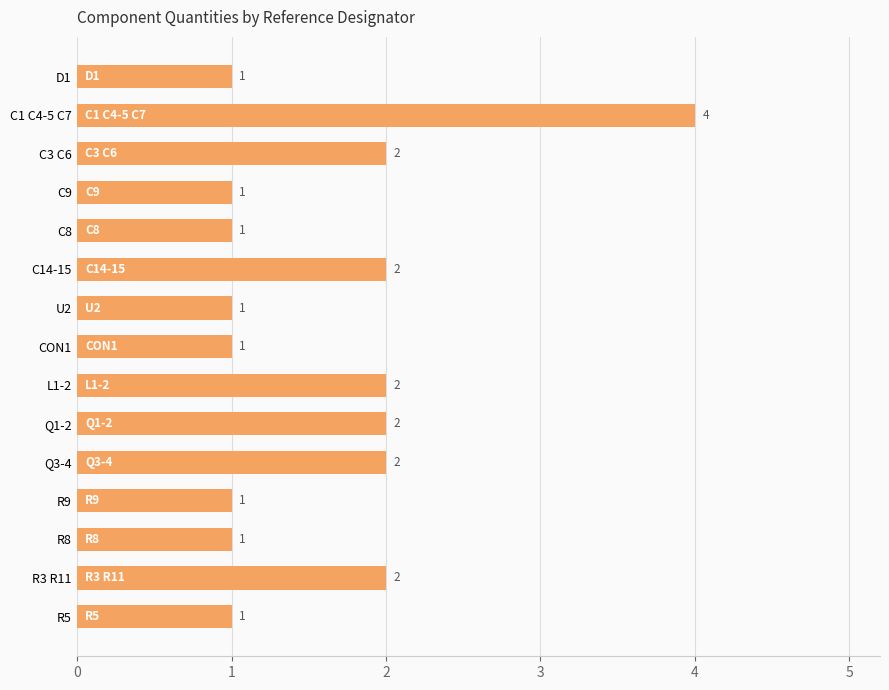

What is the ratio of the value at CON1 to the value at R8?

1.0